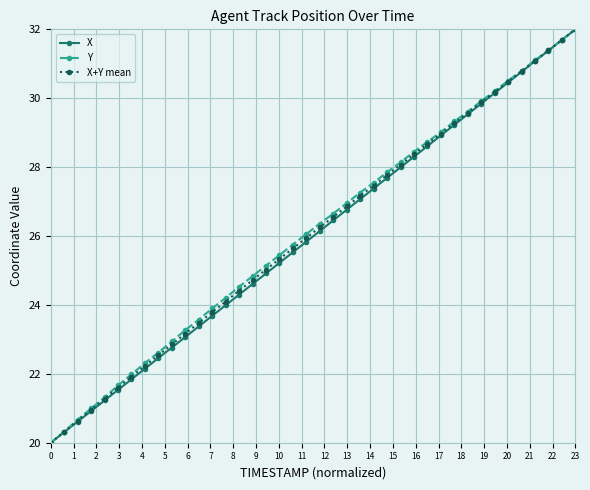

How many lines are shown in the chart?

3